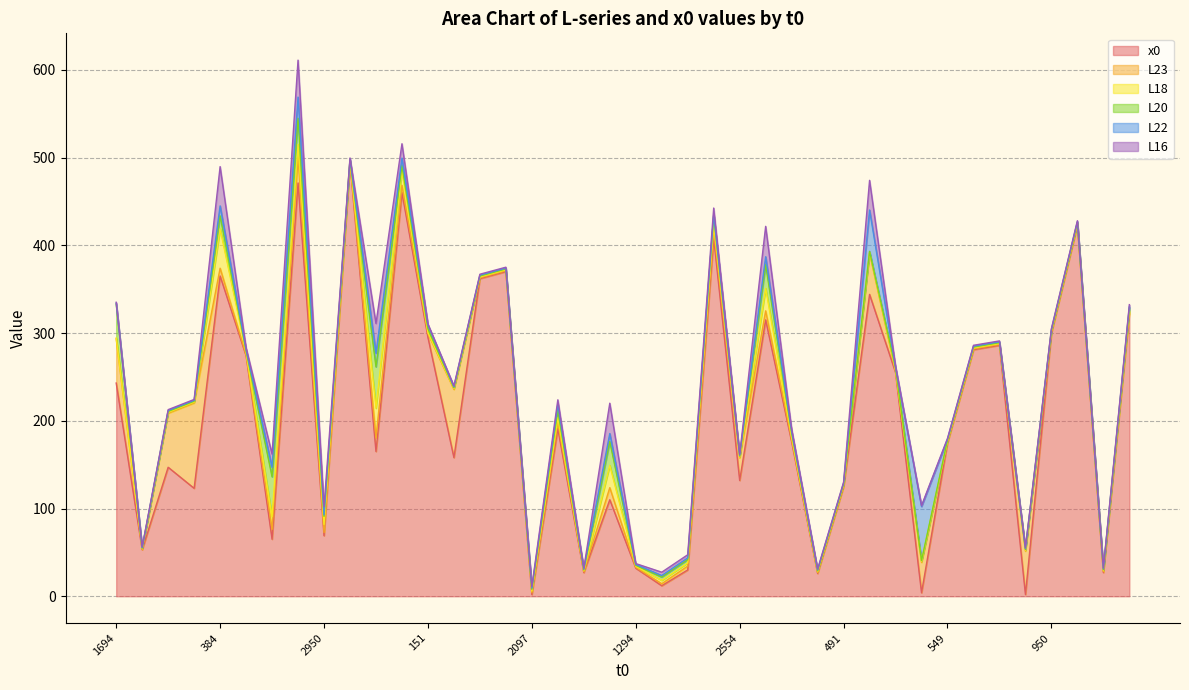

What is the label of the 21st point from the right?

3205